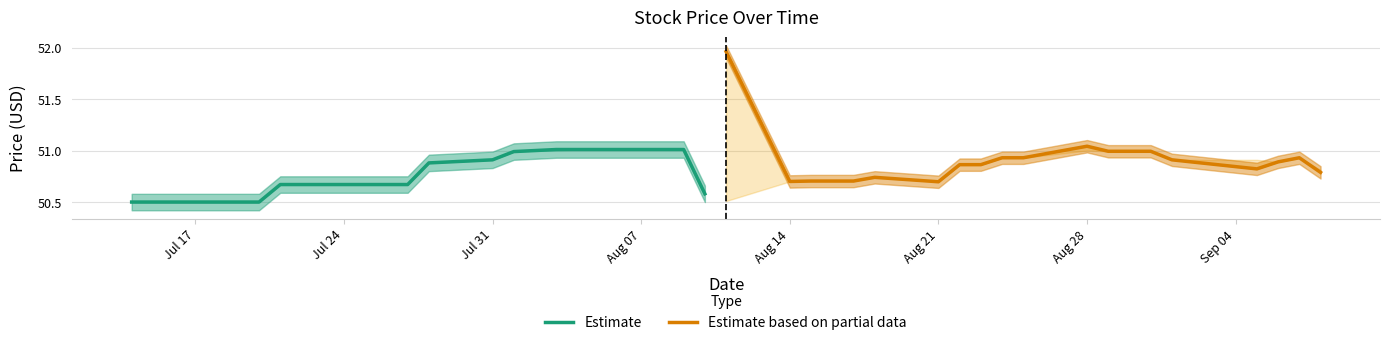

Reading left to right, extract all data points from this chart.

Estimate: 50.5	50.5	50.5	50.5	50.5	50.7	50.7	50.7	50.7	50.7	50.9	50.9	51.0	51.0	51.0	51.0	51.0	51.0	51.0	50.6
Estimate based on partial data: 52.0	50.7	50.7	50.7	50.7	50.7	50.7	50.9	50.9	50.9	50.9	51.0	51.0	51.0	51.0	50.9	50.8	50.9	50.9	50.8